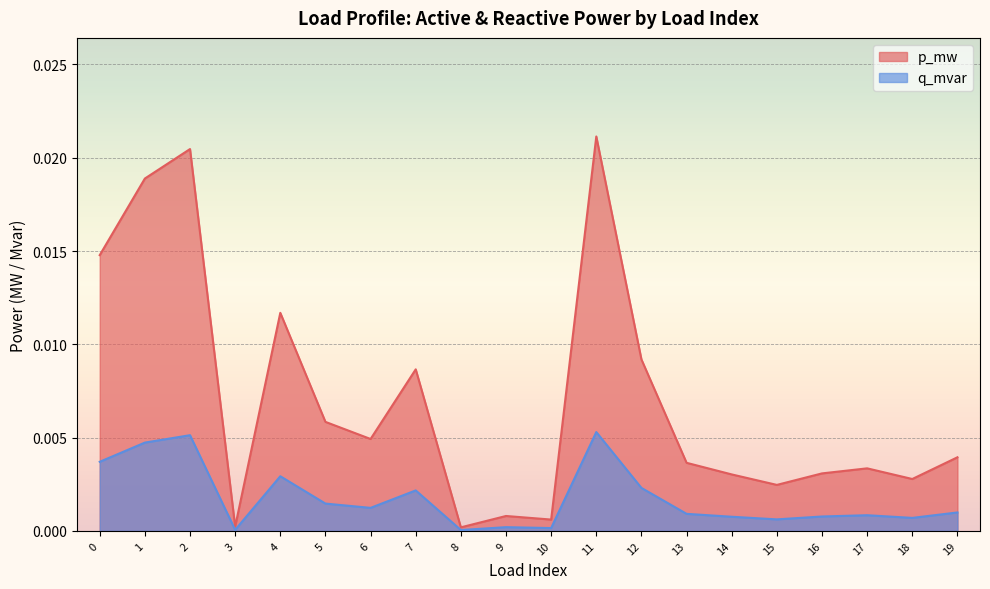

Between 7 and 14, which series saw the biggest shift?

p_mw